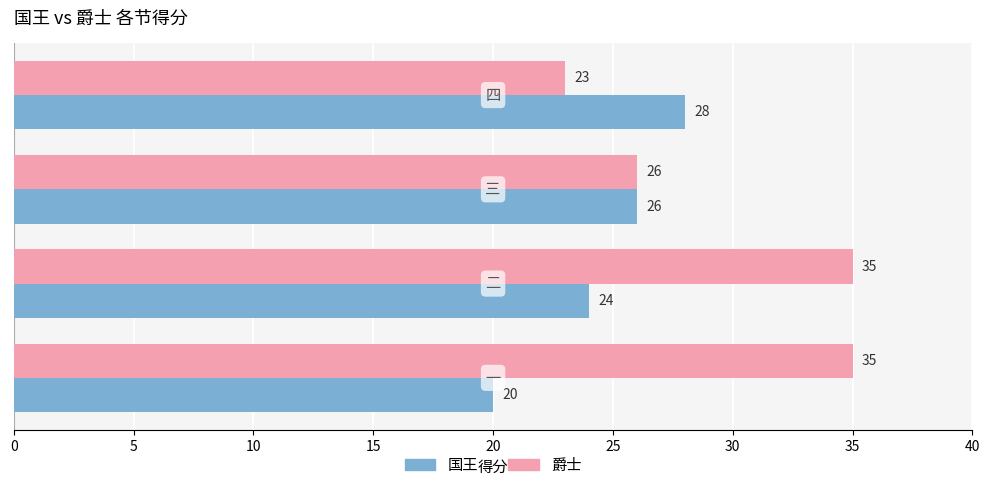

How many 爵士 values are between 26 and 35?

3